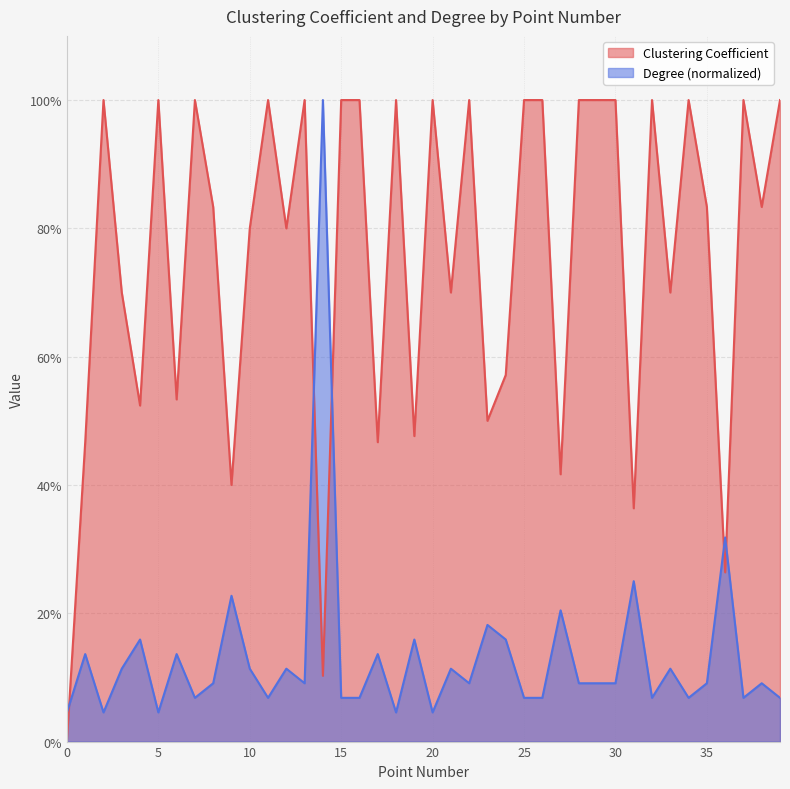

Which series has the widest spread of values?

Clustering Coefficient